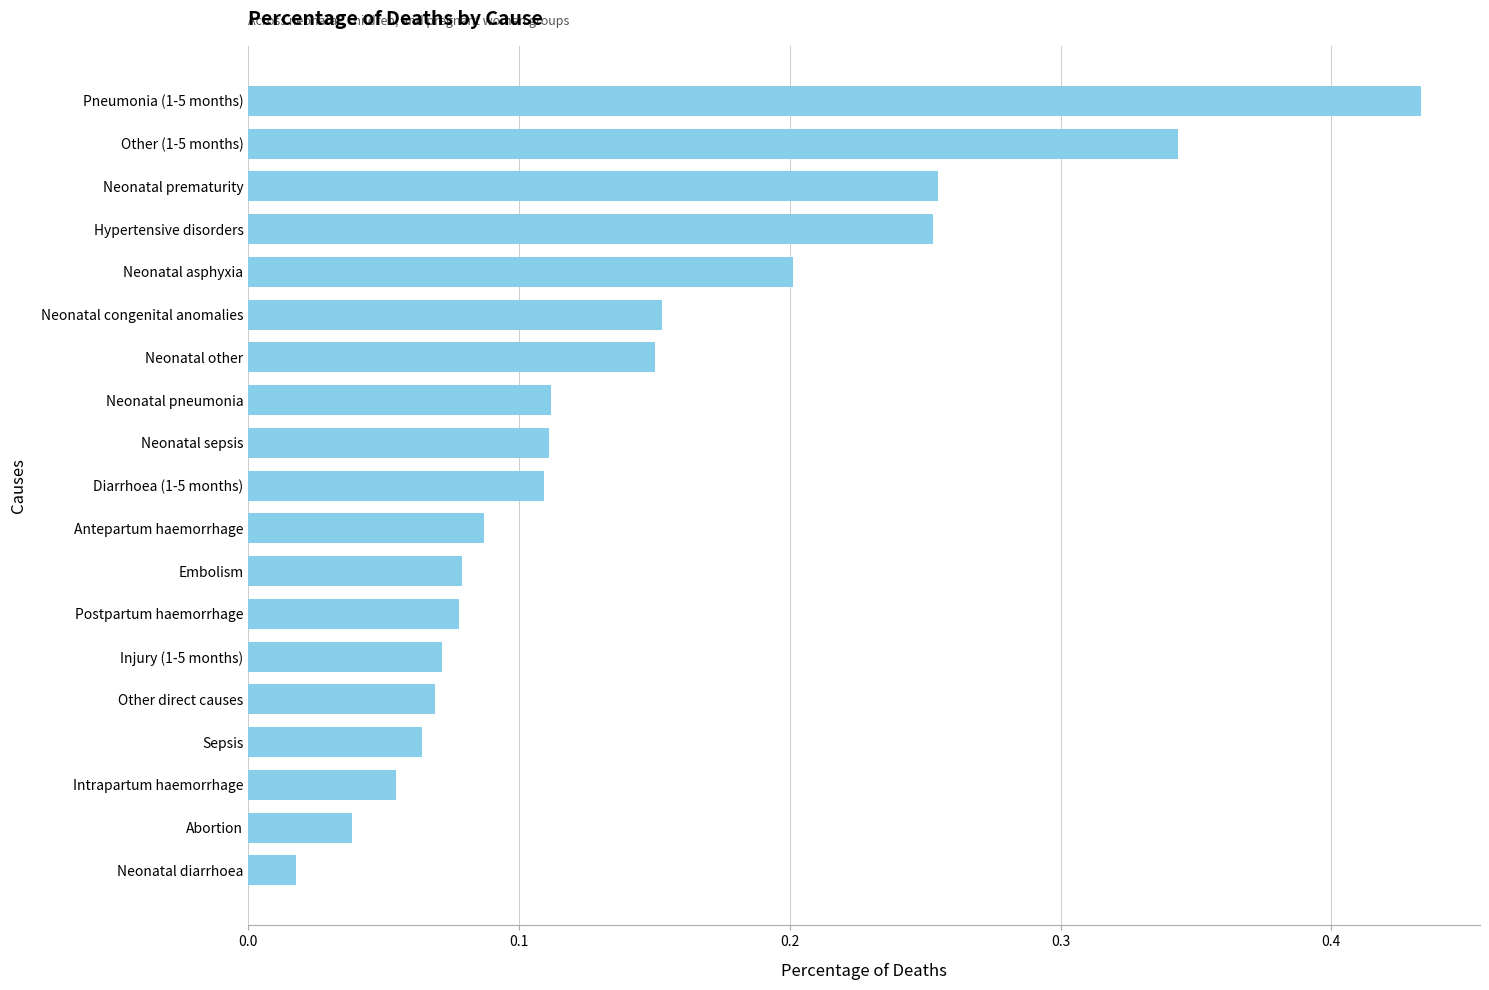

At which category does the chart reach its peak across all series?

Pneumonia (1-5 months)